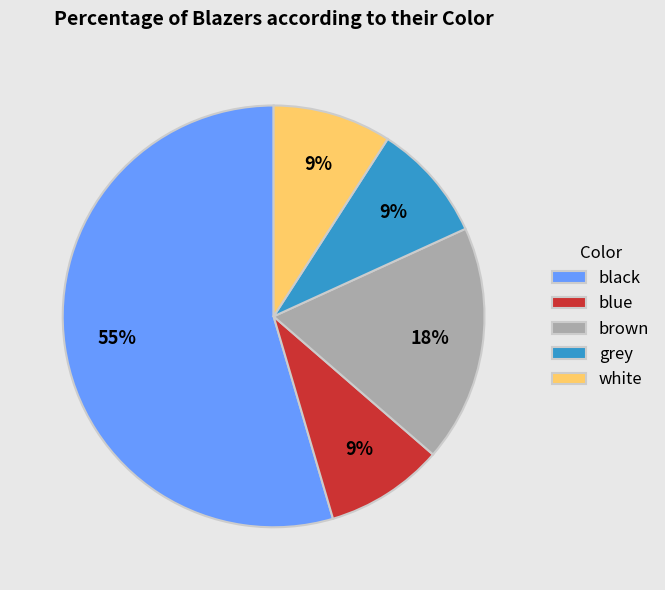

How many slices are in this pie chart?

5